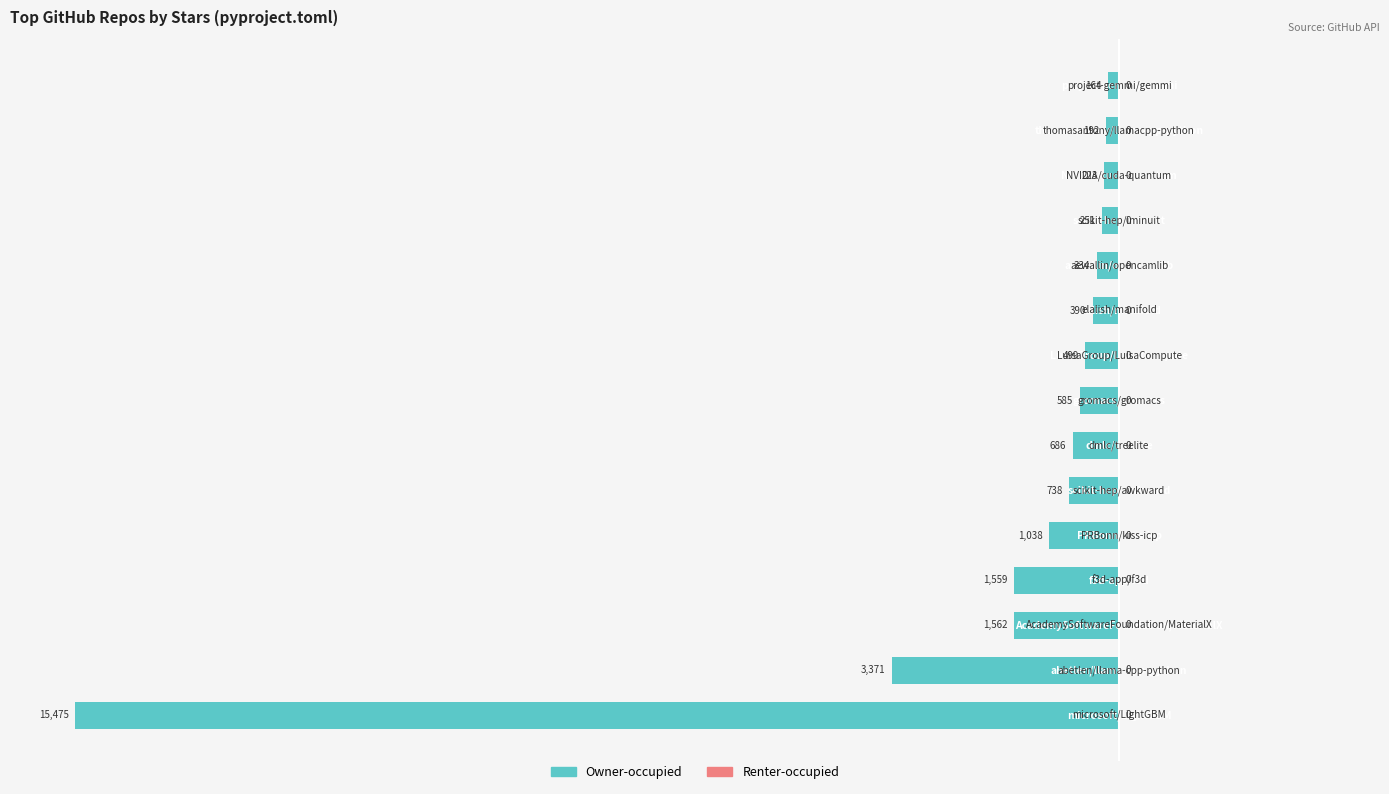

Does the chart contain any negative values?

Yes